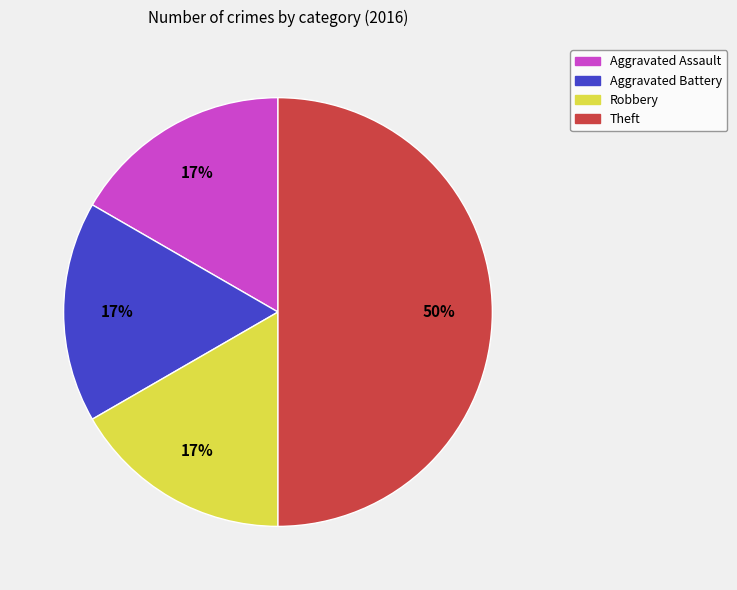

Which category has the biggest portion of the pie?

Theft